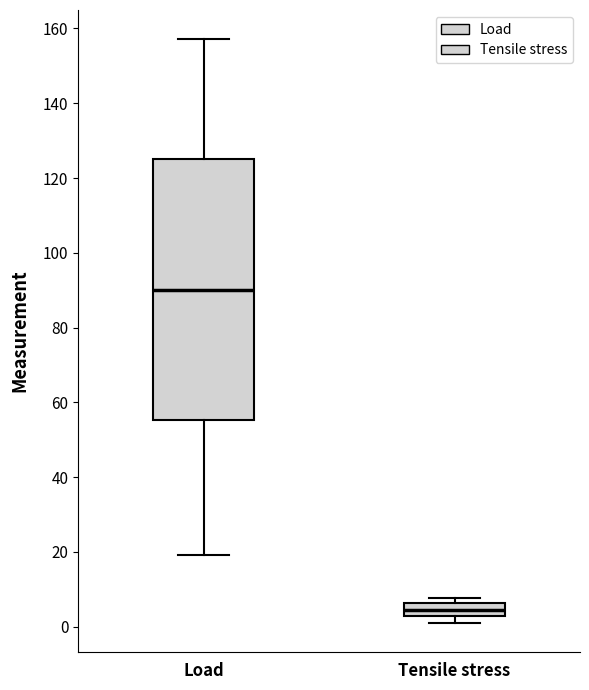

Reading left to right, transcribe this box plot: for each box, give where its median line is, the range the box spans, and where its two whiskers end, as read against the y-axis. The values are not printed on the chart, so give them approximately, as read against the axis.

Load: median 90, box 56 to 126, whiskers 20 to 158
Tensile stress: median 4, box 2 to 6, whiskers 0 to 8